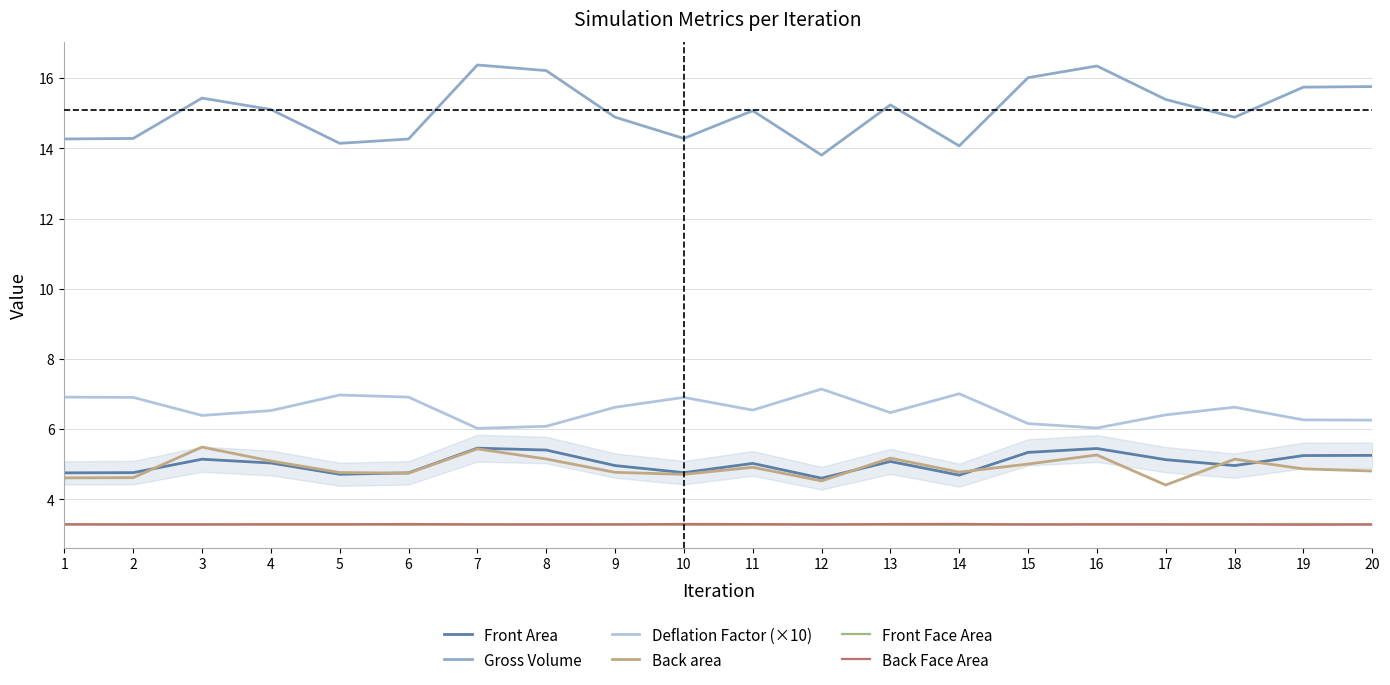

List the series in order of their peak value, lowest first.

Front Face Area, Back Face Area, Front Area, Back area, Deflation Factor (×10), Gross Volume